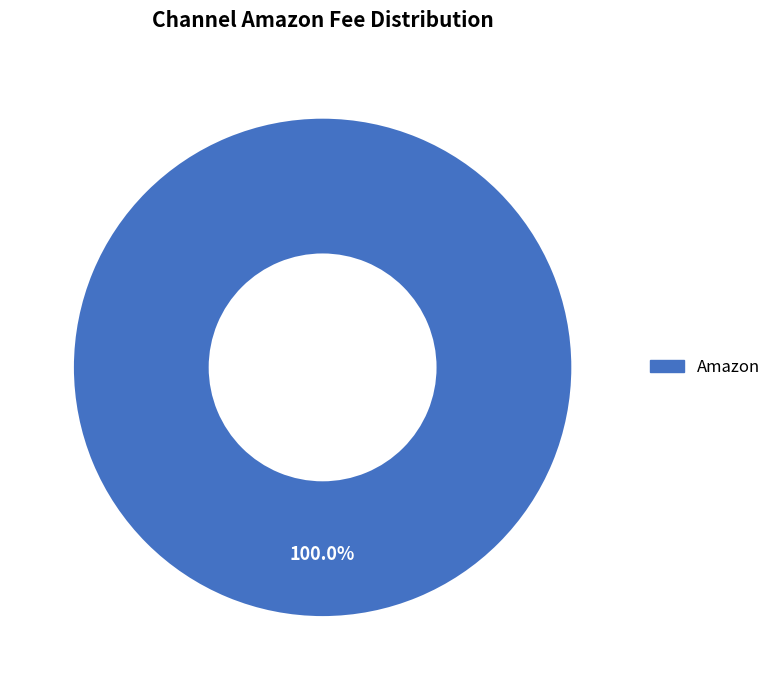

Does any single category account for the majority?

Yes